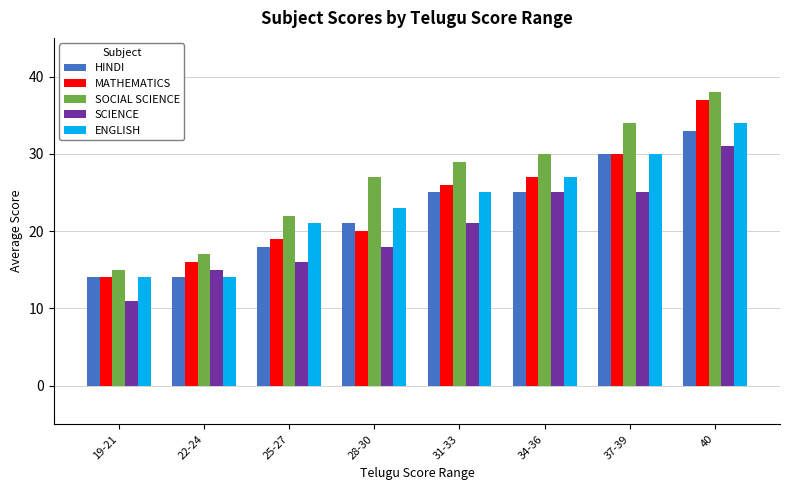

Reading left to right, extract all data points from this chart.

HINDI: 14	14	18	21	25	25	30	33
MATHEMATICS: 14	16	19	20	26	27	30	37
SOCIAL SCIENCE: 15	17	22	27	29	30	34	38
SCIENCE: 11	15	16	18	21	25	25	31
ENGLISH: 14	14	21	23	25	27	30	34